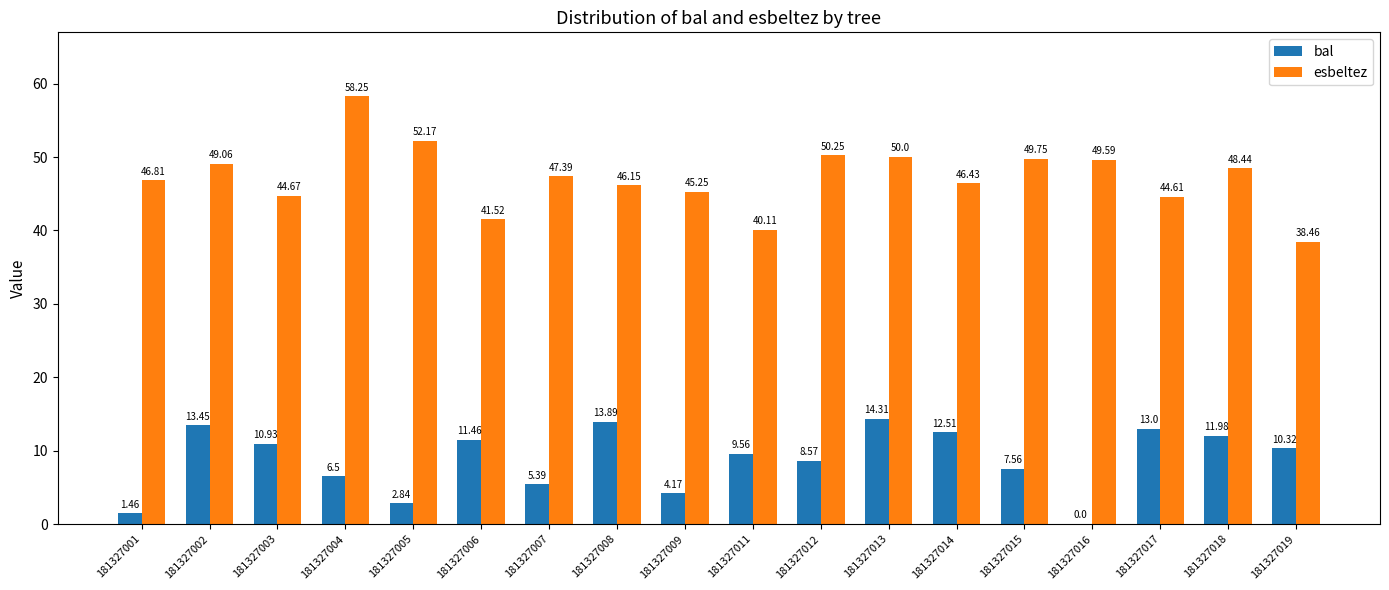

What is the approximate value of esbeltez at 181327005?

52.2